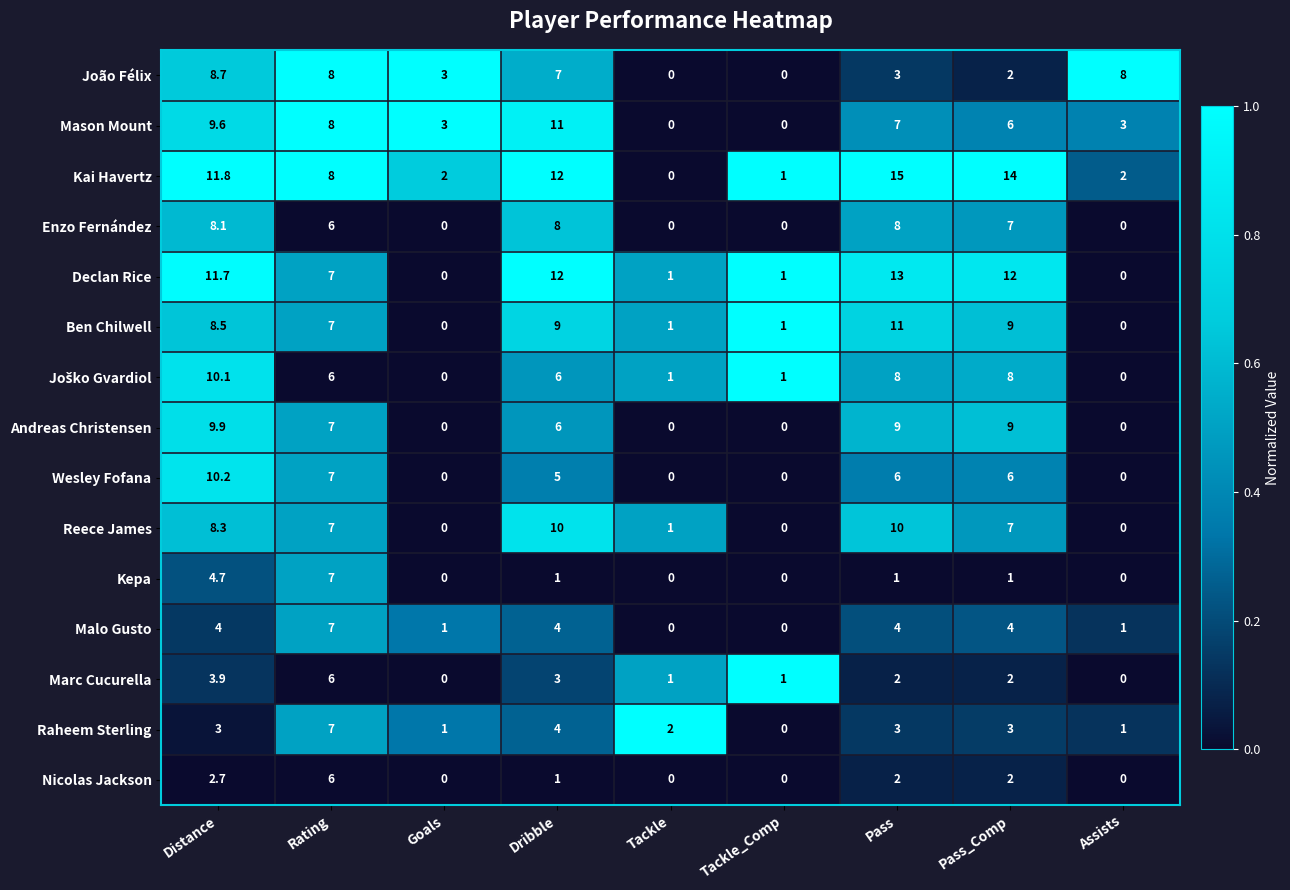

True or false: Declan Rice has a value of 0.5 at Distance.

False